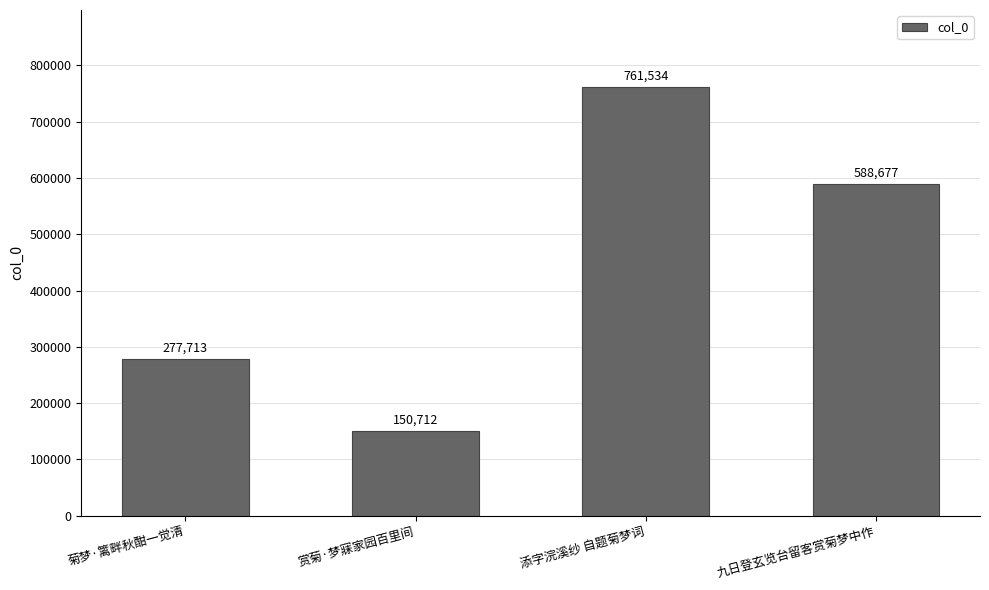

What position from the left is 添字浣溪纱 自题菊梦词?

3